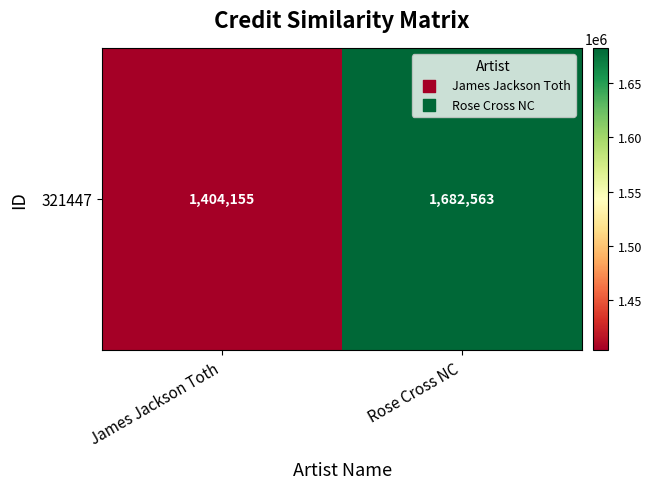

Count the number of categories in the chart.

2